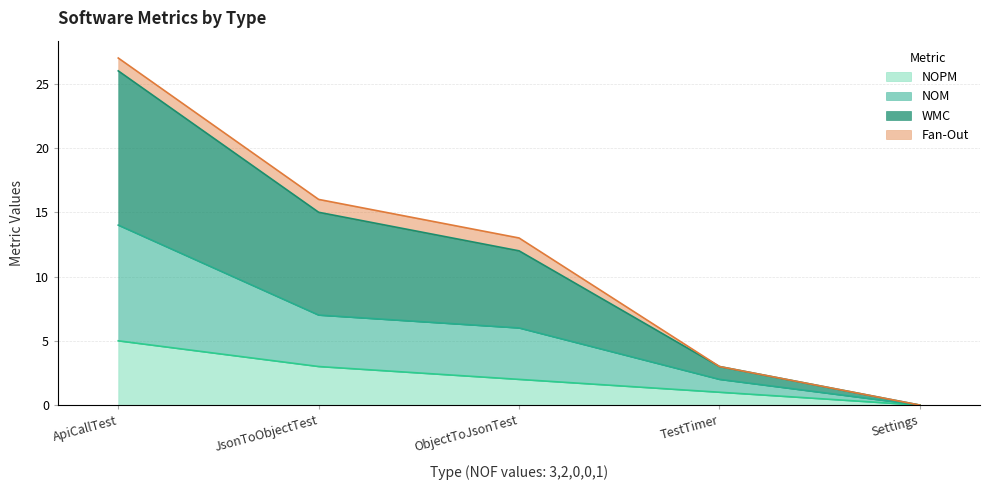

Which series has the widest spread of values?

WMC